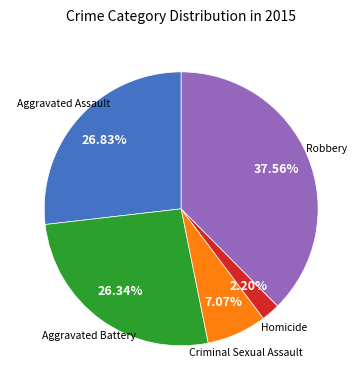

Does any single category account for the majority?

No